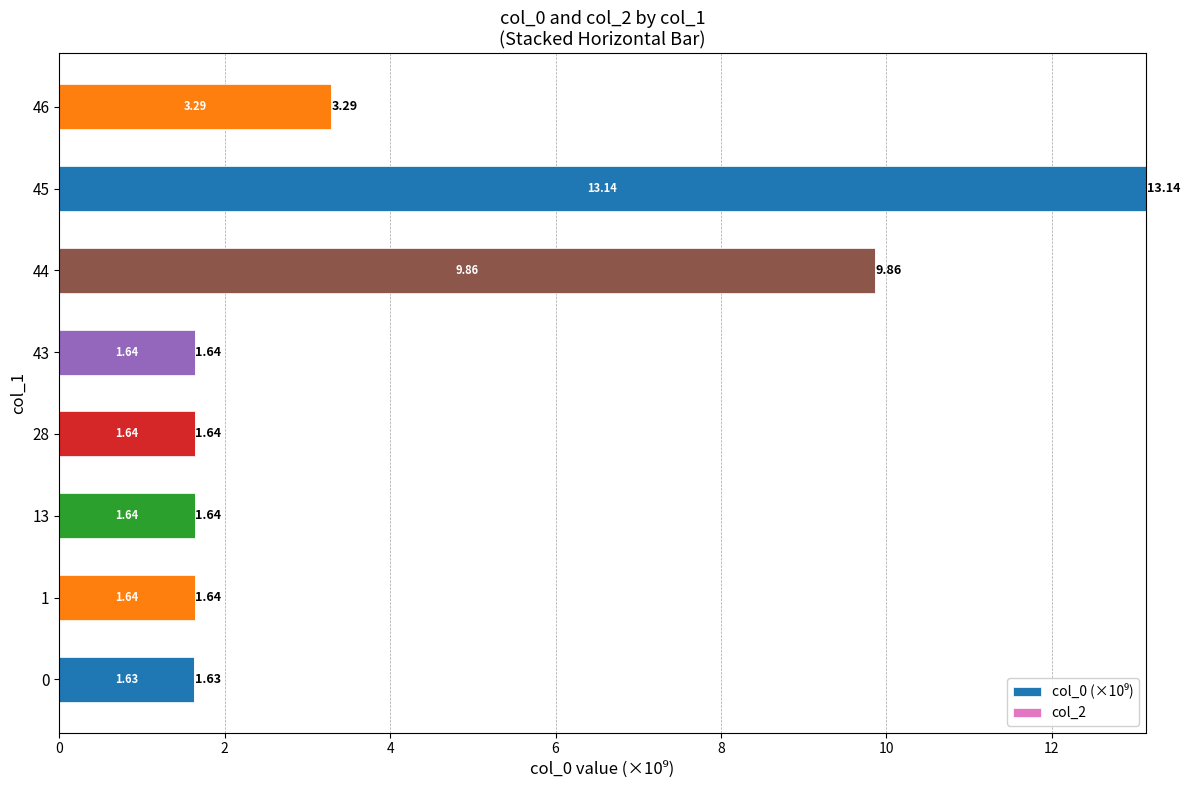

What is the change in value from 28 to 45?

+11.5